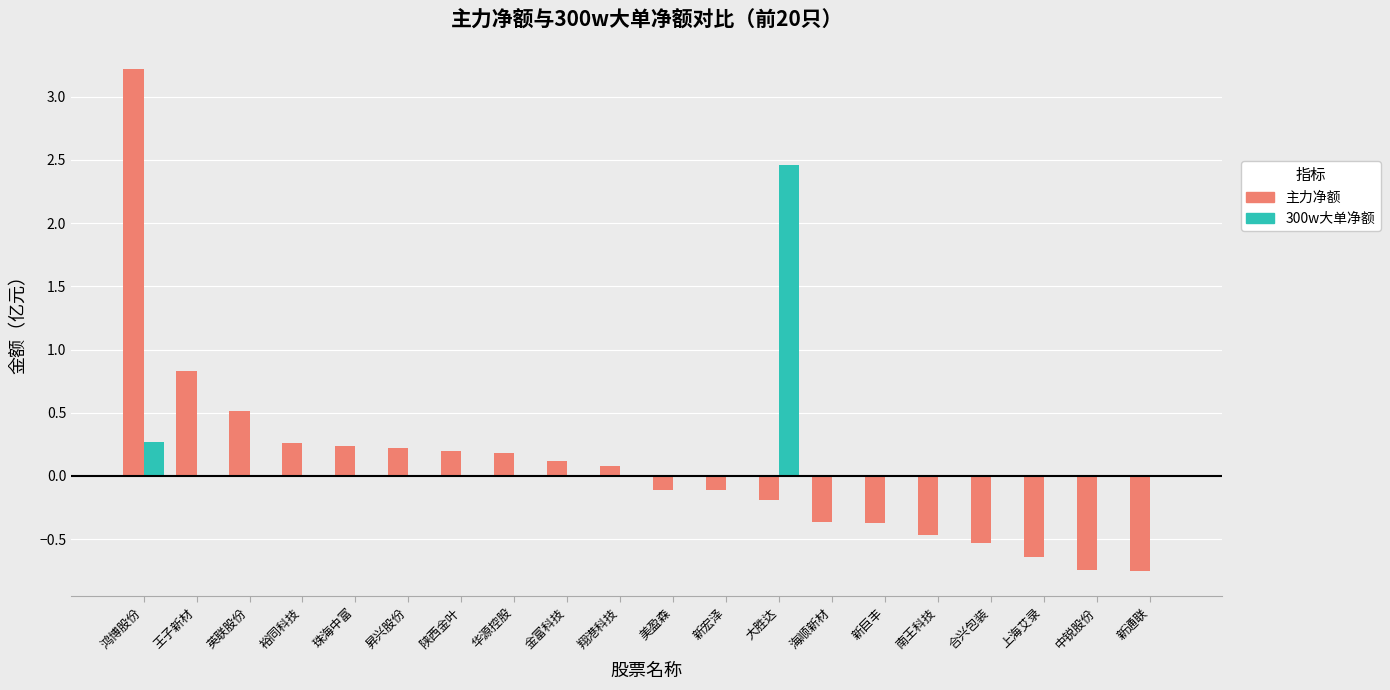

Is it true that 主力净额 equals -0.4 at 新巨丰?

True